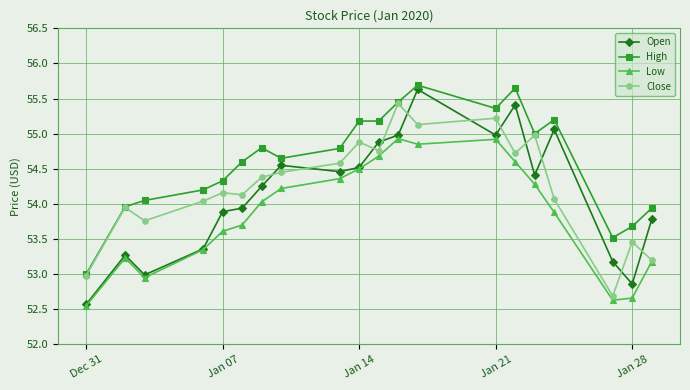

What is the maximum value shown in the chart?

55.7